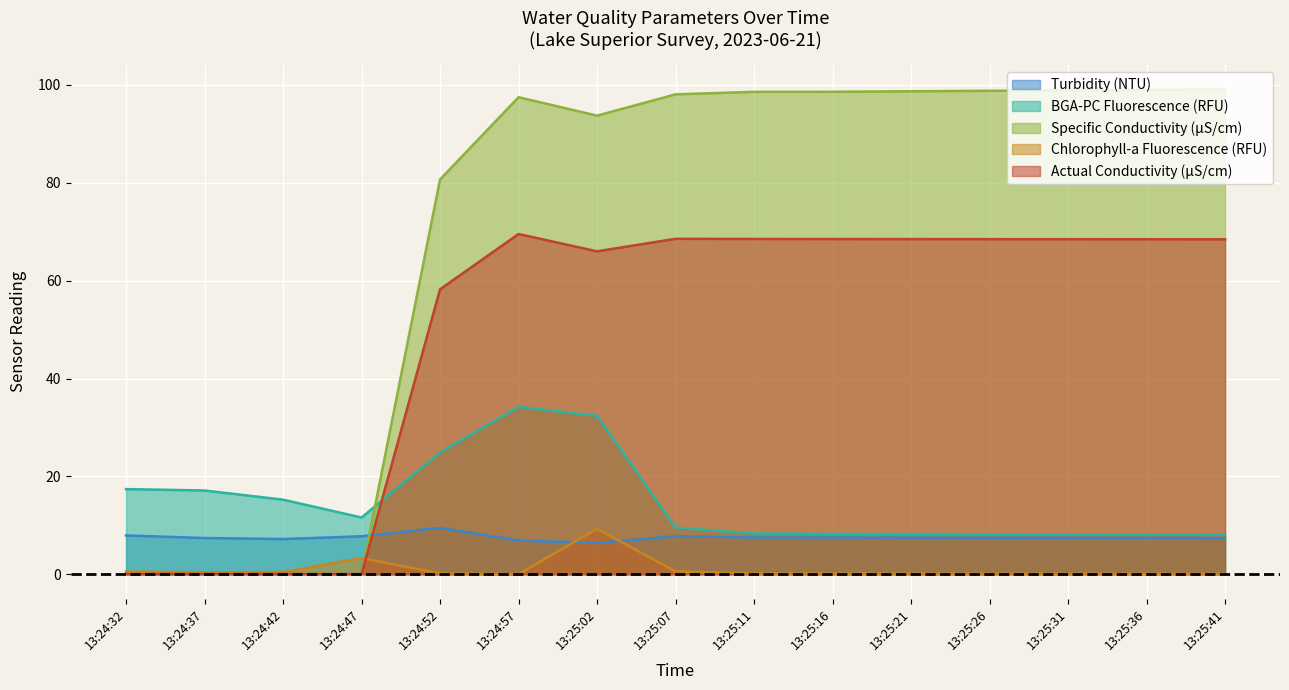

How many lines are shown in the chart?

5